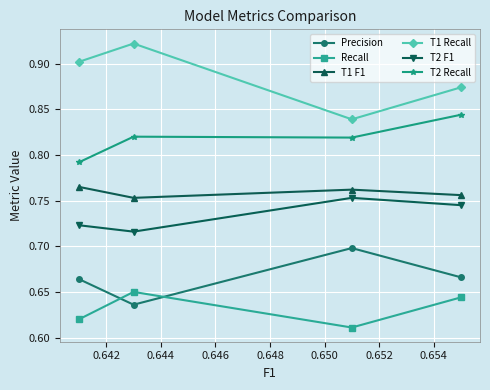

True or false: T1 Recall and T1 F1 intersect in this chart.

False